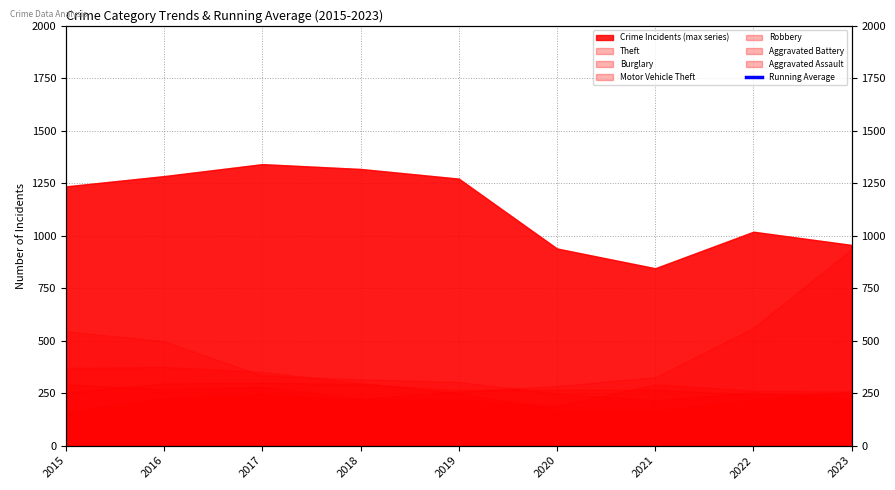

How many data points does each series have?

9